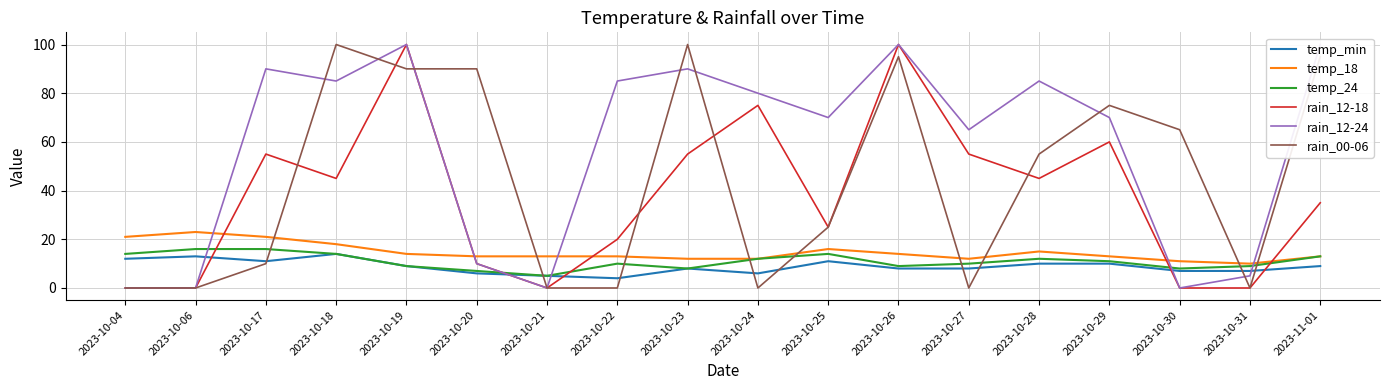

At which category does temp_min reach its first local peak?

2023-10-06